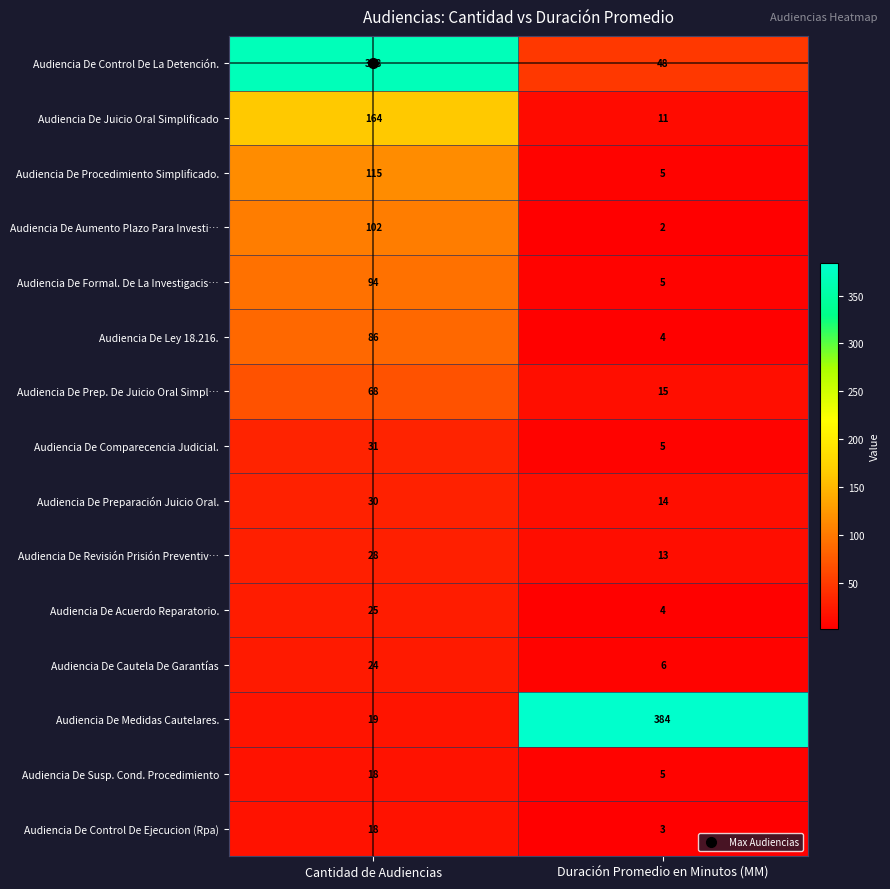

What is the sum of all Audiencia De Revisión Prisión Preventiv… values?

41